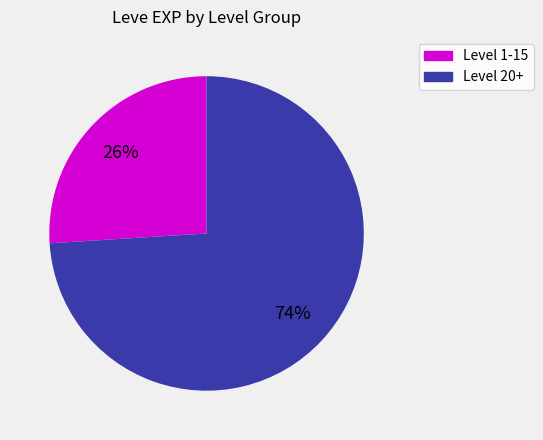

Does any single category account for the majority?

Yes